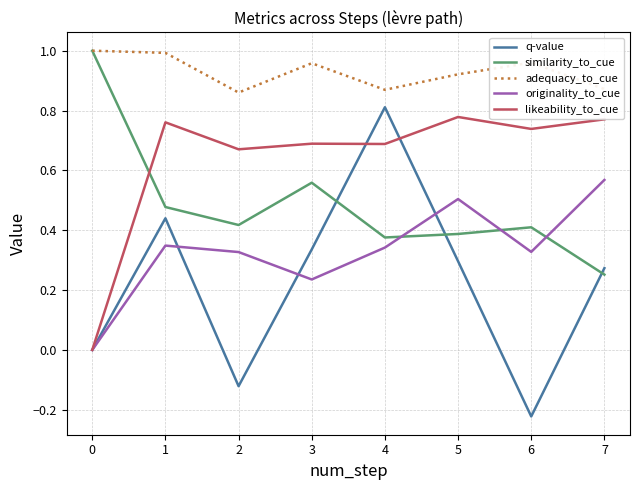

Is the value of adequacy_to_cue at 4 greater than the value of originality_to_cue at 4?

Yes